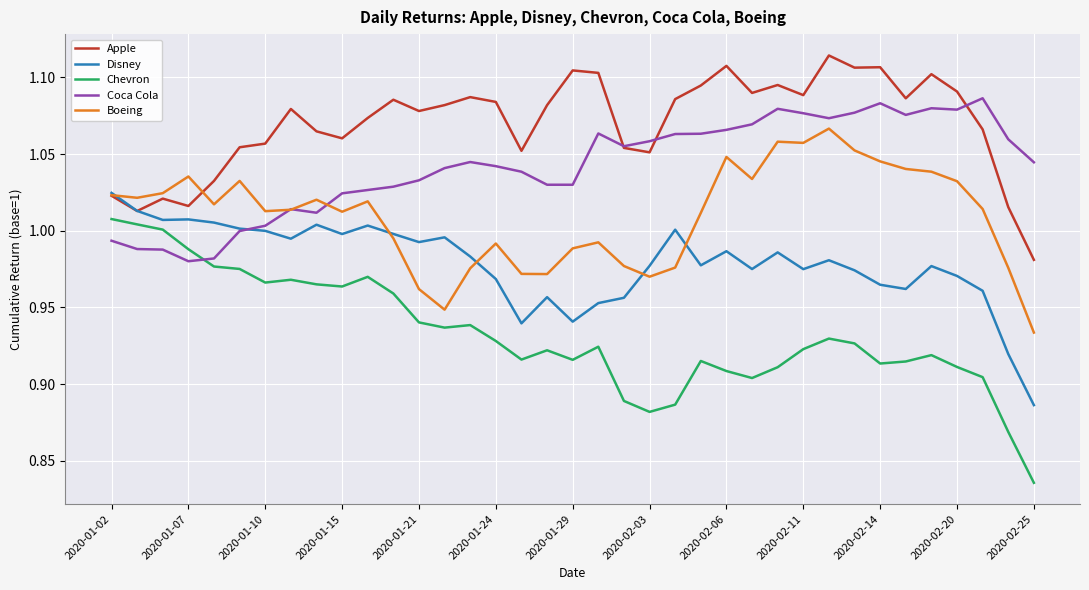

Which series has the largest total across all categories?

Apple